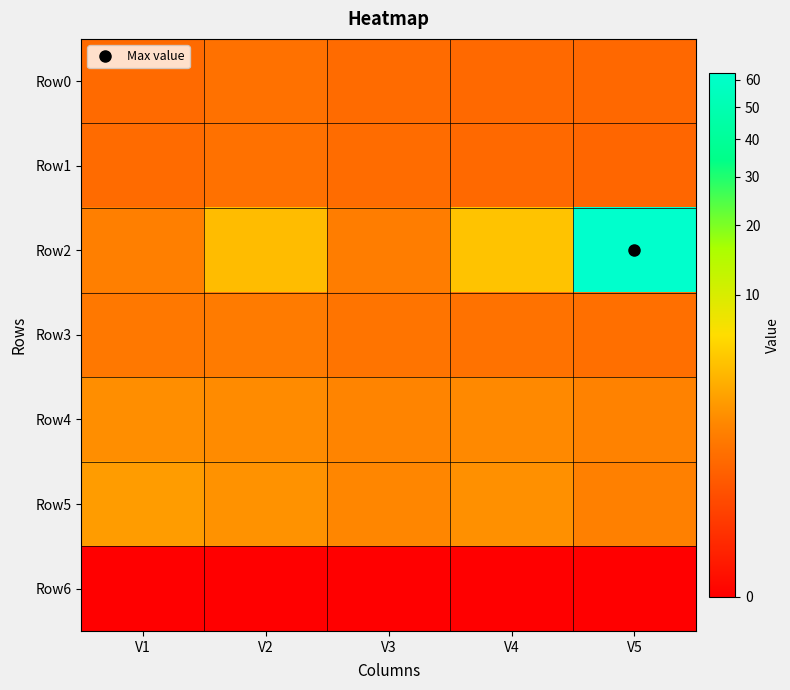

Reading left to right, what are all the values shown in this chart?

Row0: V1=0.7	V2=0.9	V3=0.8	V4=0.7	V5=0.7
Row1: V1=0.7	V2=0.9	V3=0.8	V4=0.7	V5=0.6
Row2: V1=1.3	V2=4.0	V3=1.2	V4=4.4	V5=62.6
Row3: V1=1.1	V2=1.2	V3=1.0	V4=0.9	V5=0.8
Row4: V1=1.8	V2=1.7	V3=1.5	V4=1.7	V5=1.4
Row5: V1=2.4	V2=2.0	V3=1.6	V4=1.9	V5=1.3
Row6: V1=0.0	V2=0.0	V3=0.0	V4=0.0	V5=0.0